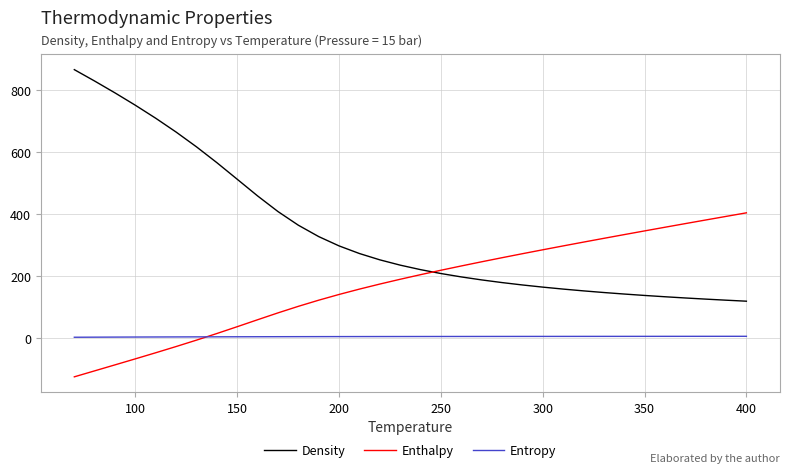

What is the highest value of the Density series?

865.7